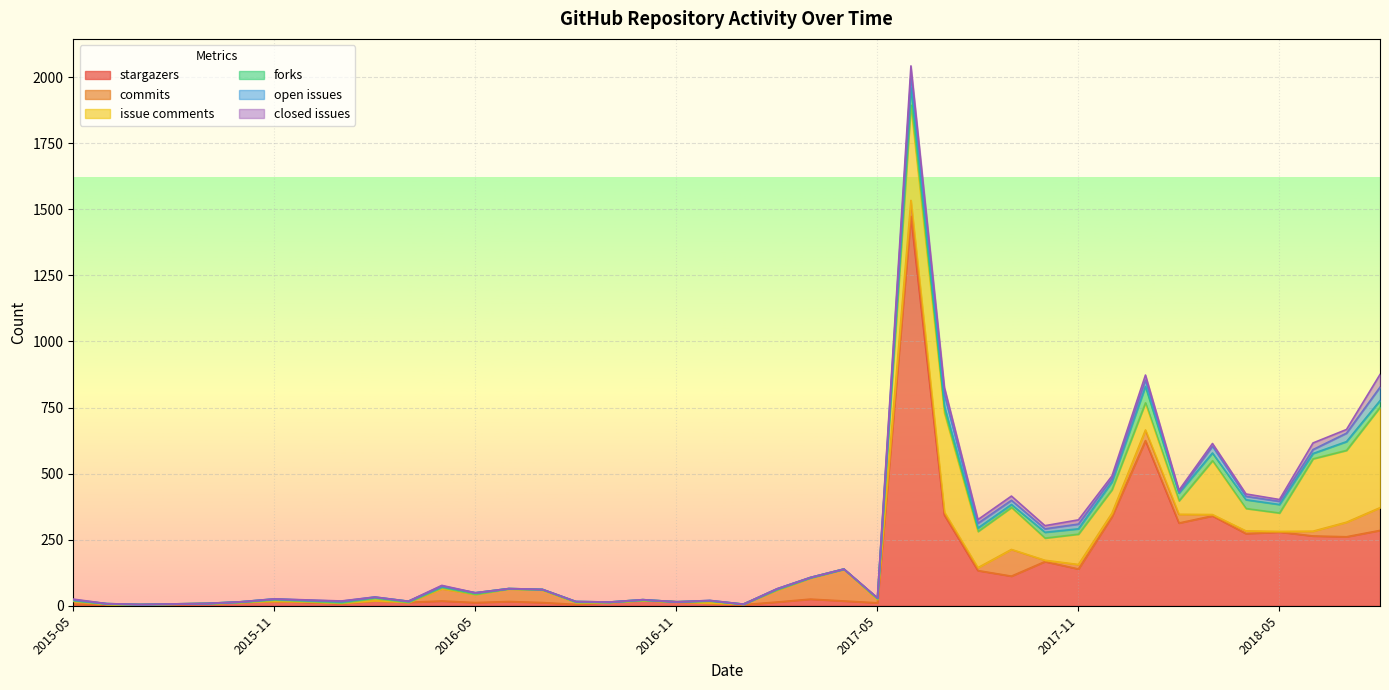

Reading left to right, transcribe all the data shown in this chart.

number_of_stargazers: 6	5	4	6	8	13	17	13	8	19	13	18	12	16	12	5	13	20	15	10	4	14	25	18	11	1474	343	133	112	167	139	337	625	313	340	273	279	264	261	285
number_of_commits: 11	1	0	1	0	0	0	2	2	0	0	46	31	48	48	8	0	0	0	0	2	45	80	120	13	60	11	11	101	5	17	13	40	33	5	10	2	18	55	86
number_of_issue_comments: 2	0	0	0	0	0	5	2	1	9	0	5	0	0	0	0	0	0	0	8	0	1	0	0	1	361	376	137	159	84	115	89	103	51	204	85	70	274	272	380
number_of_forks: 2	2	1	0	1	2	3	3	4	4	4	3	6	1	2	3	1	3	0	1	0	3	2	1	4	65	24	13	11	22	20	29	62	29	29	33	32	20	33	25
number_of_open_issues: 2	0	0	0	0	0	1	1	2	1	0	3	0	0	0	0	0	0	0	1	0	1	0	0	0	48	45	18	16	13	18	13	24	5	26	13	12	15	32	51
number_of_closed_issues: 2	0	0	0	0	0	0	1	1	0	0	2	0	0	0	0	0	0	0	0	0	0	0	0	1	35	27	14	16	12	16	10	19	6	10	9	7	25	14	48